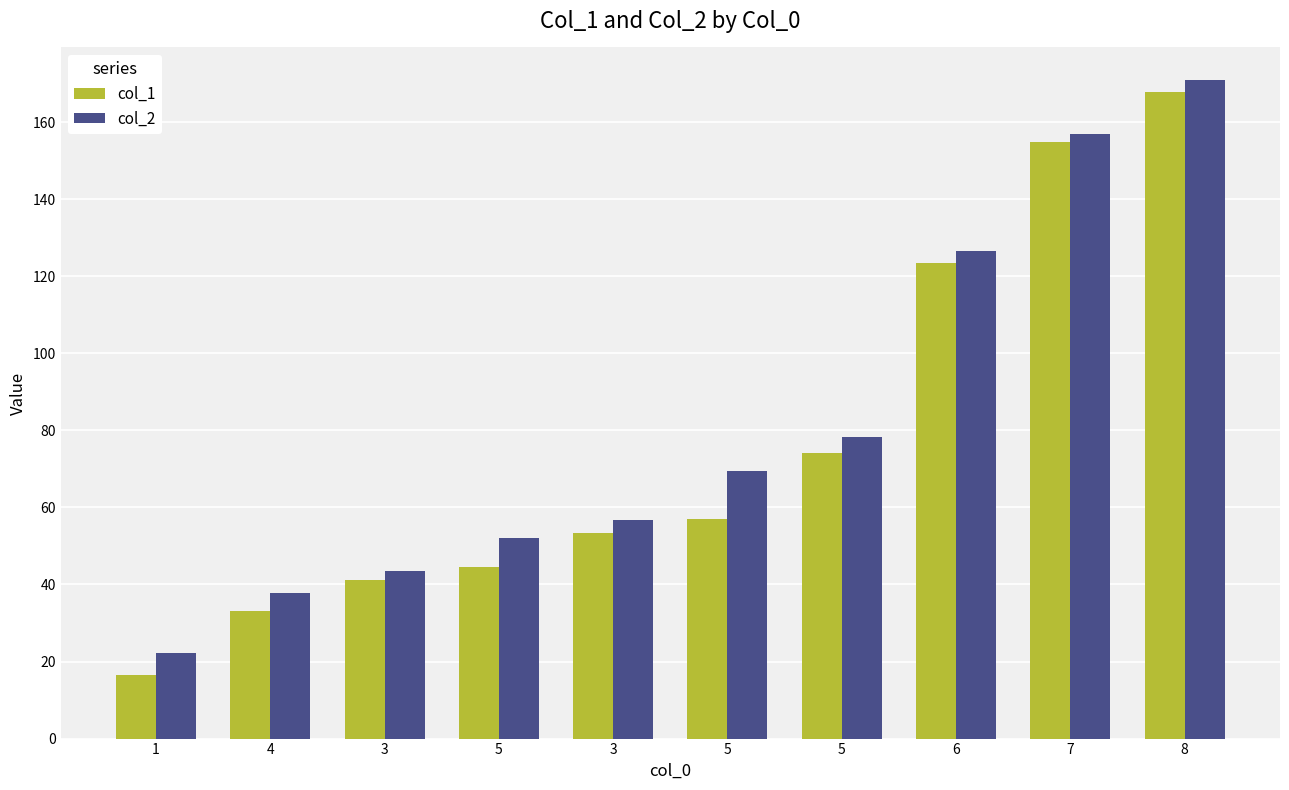

What are all the series names shown in the legend?

col_1, col_2